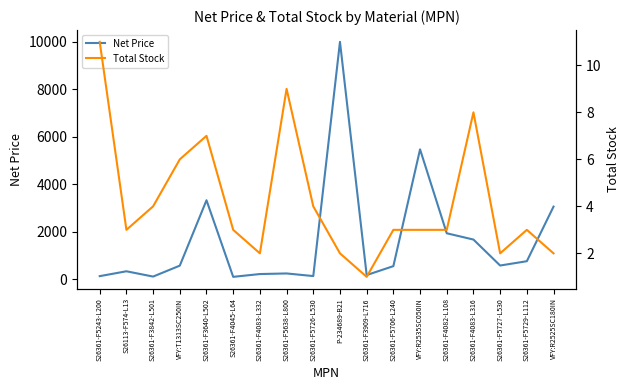

True or false: Net Price and Total Stock intersect in this chart.

False